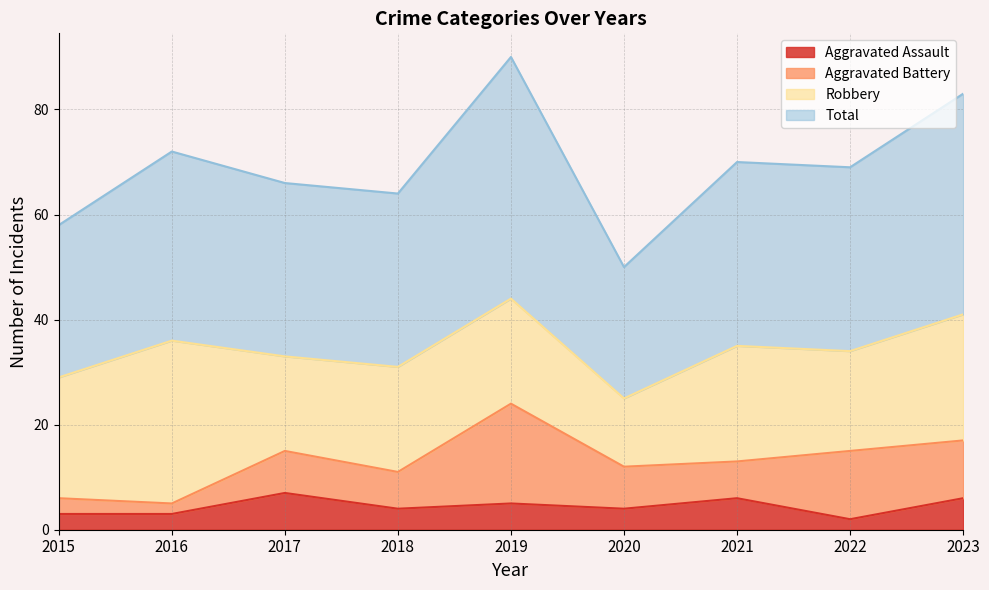

Which series changed the most between 2015 and 2016?

Total